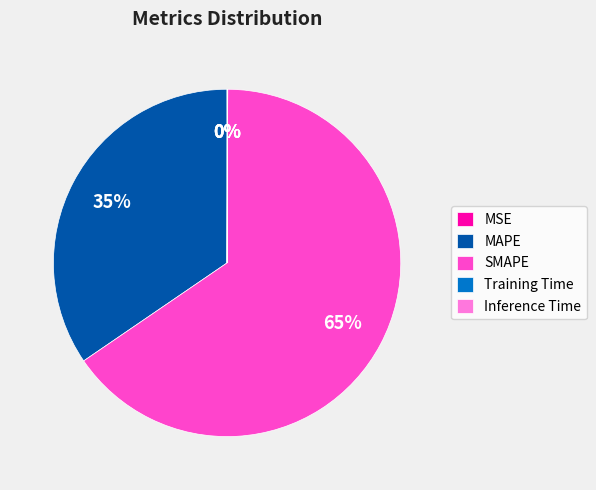

Between SMAPE and MAPE, which is larger?

SMAPE